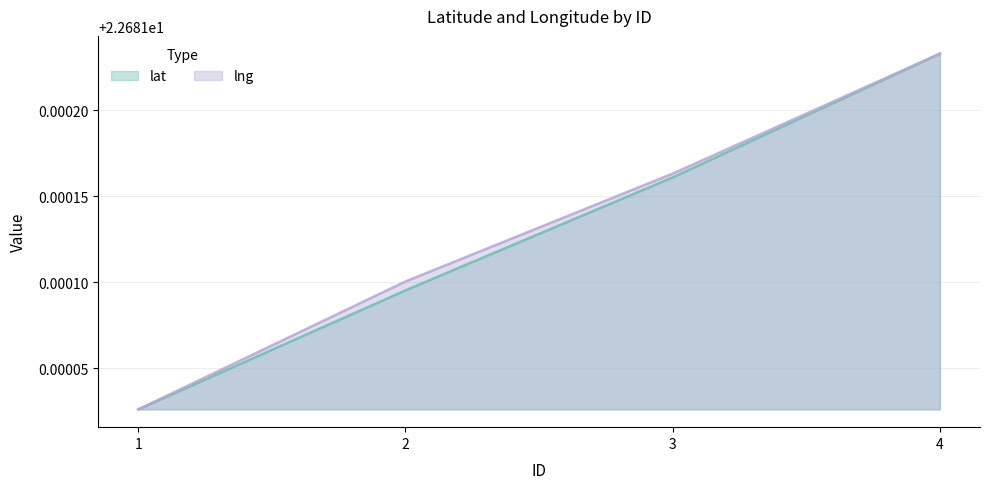

Does the chart display data point markers on the line(s)?

No